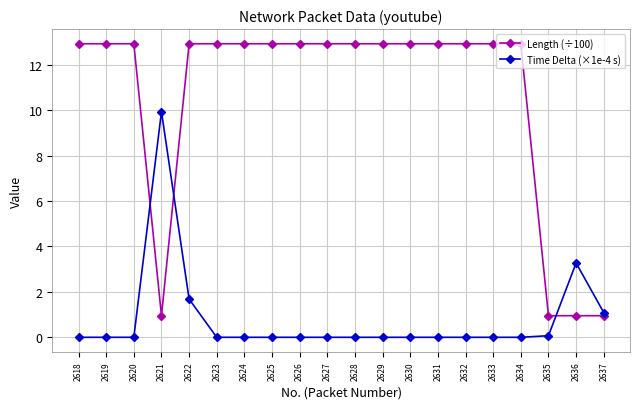

What is the highest value of the Time Delta (×1e-4 s) series?

9.9